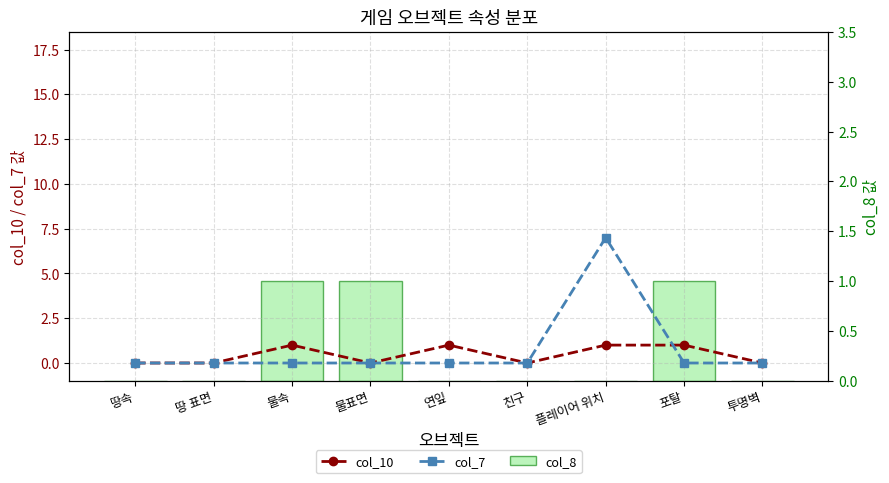

The col_10 series shows 0 at 땅속. True or false?

True